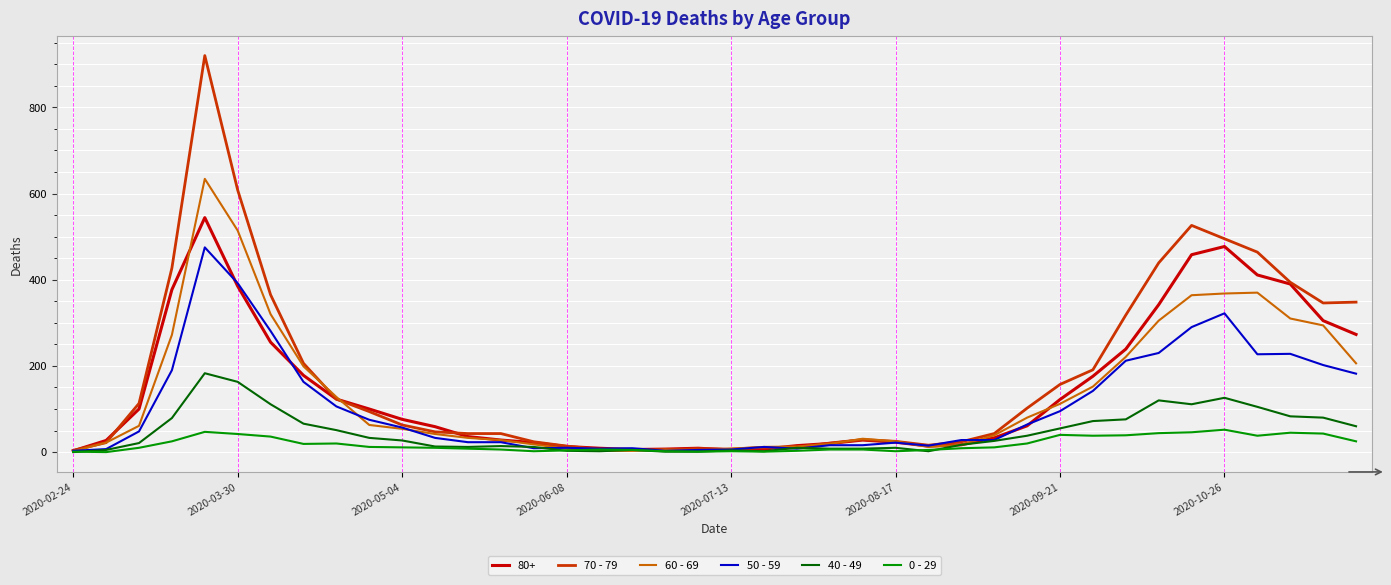

What is the maximum value shown in the chart?

920